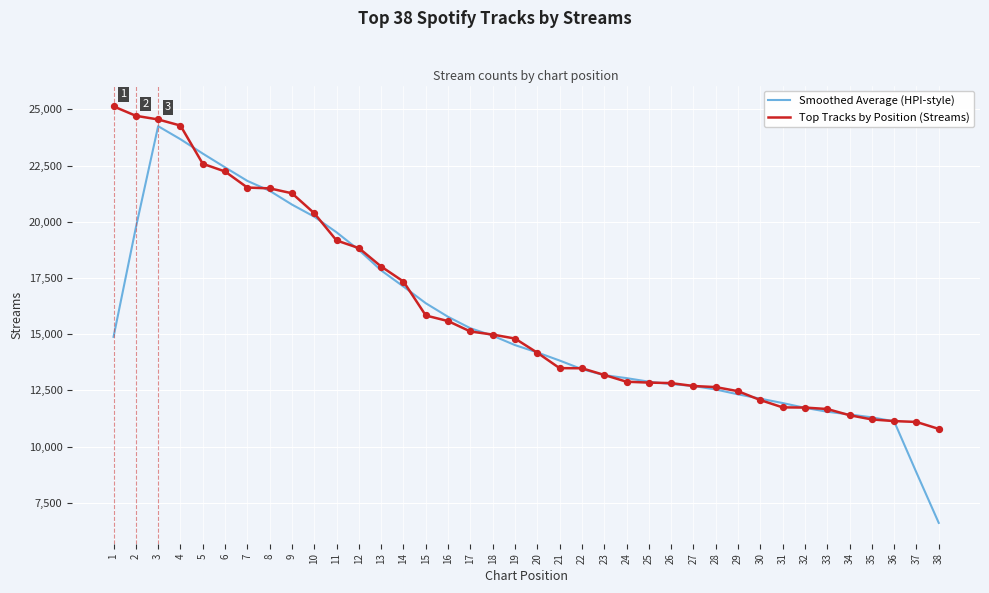

Between 5 and 21, which series saw the biggest shift?

Smoothed Average (HPI-style)